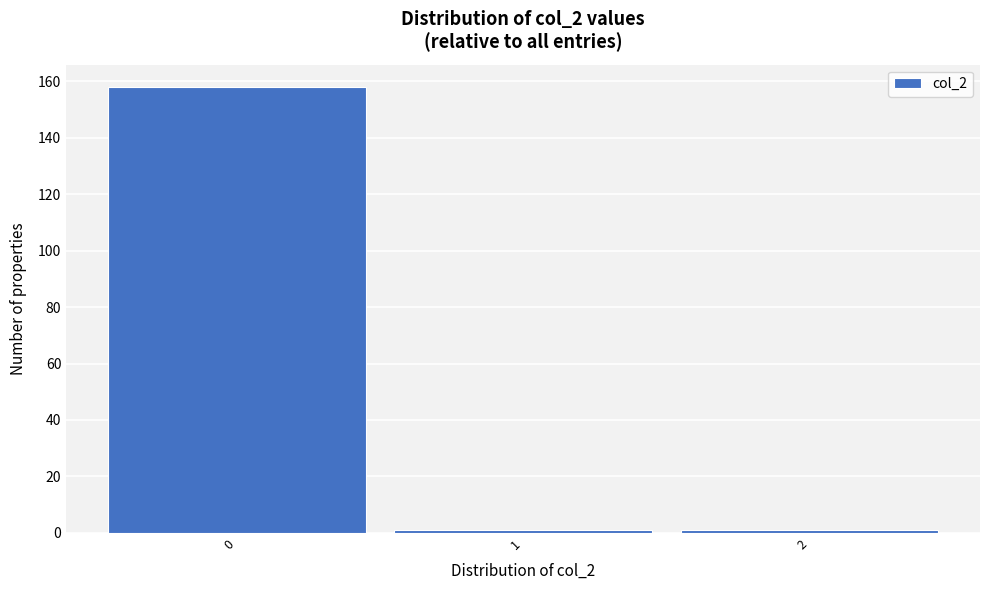

What is the height of the bar covering -0.5 to 0.5 on the x-axis? The values are not printed on the chart, so give them approximately, as read against the axis.

158